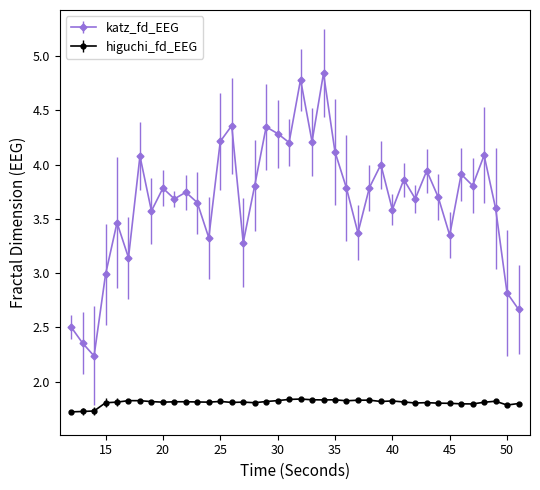

At how many categories does at least one series exceed 2?

40